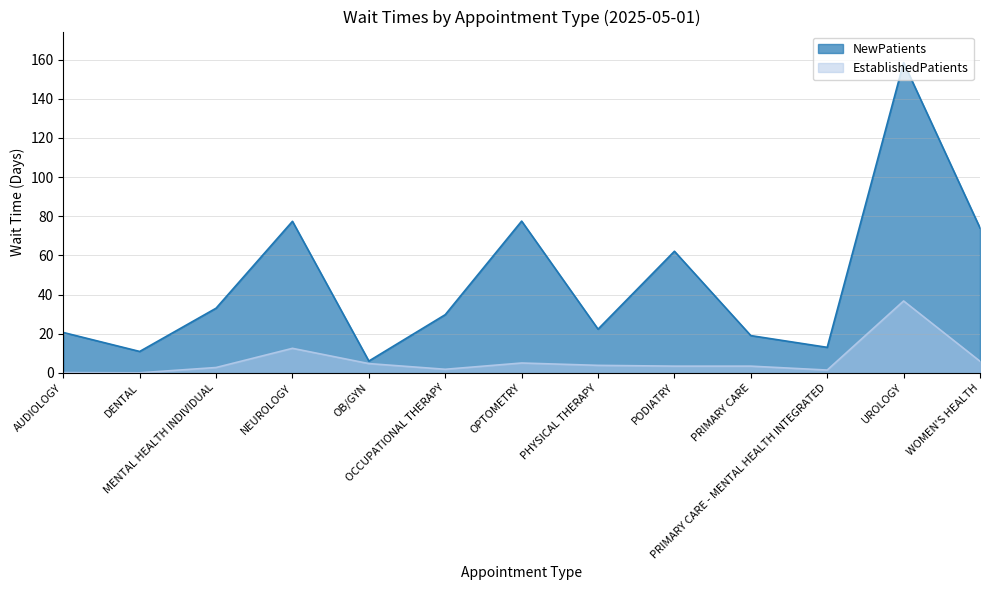

The EstablishedPatients series shows 20.2 at NEUROLOGY. True or false?

False